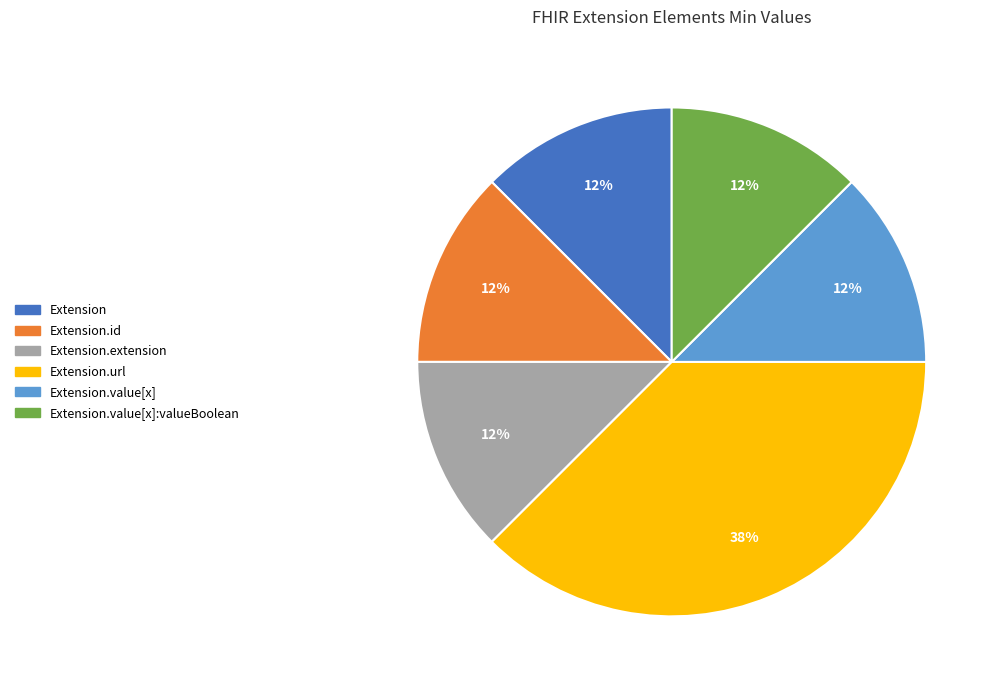

Count the number of slices in the pie.

6